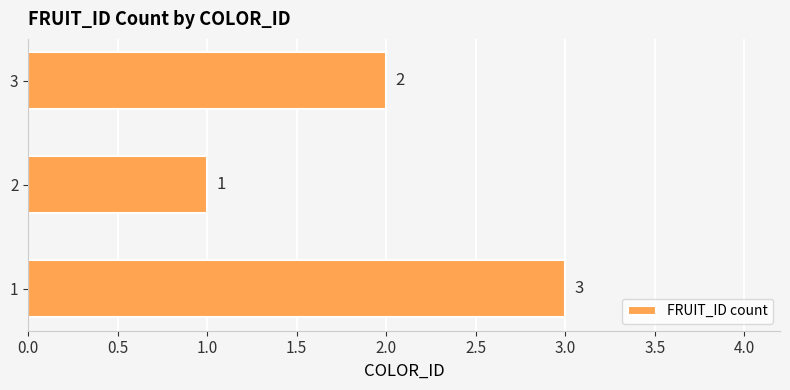

At which category does the chart reach its minimum across all series?

2